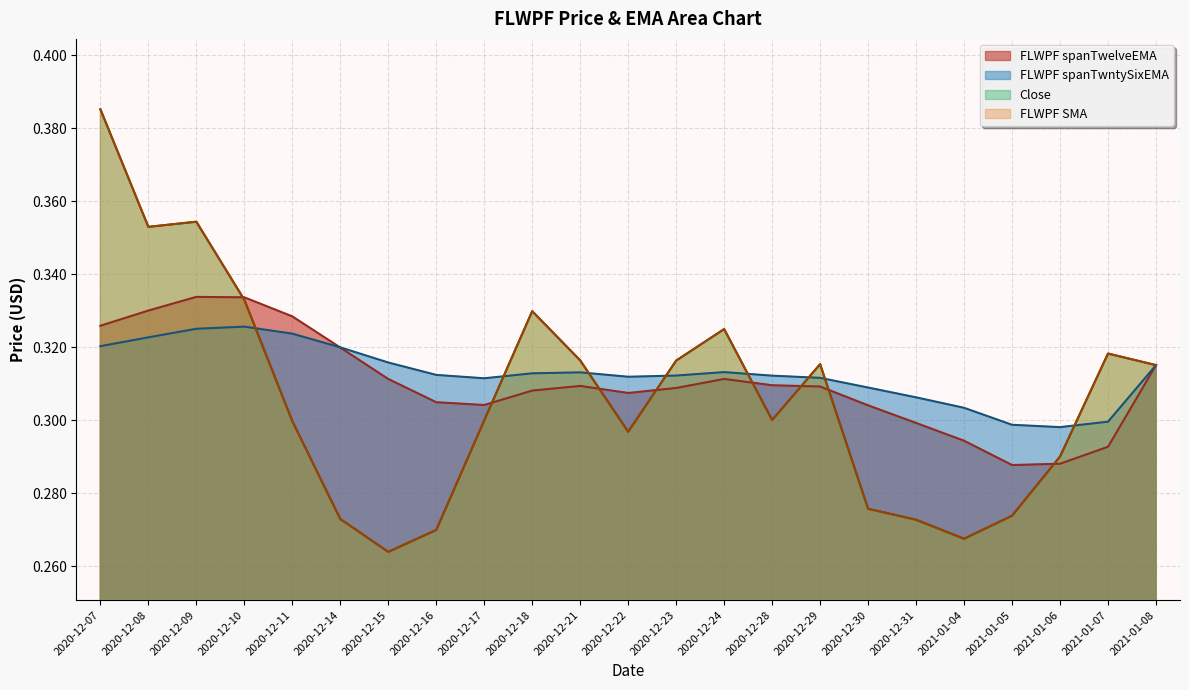

How many interior local valleys does the Close series have?

5